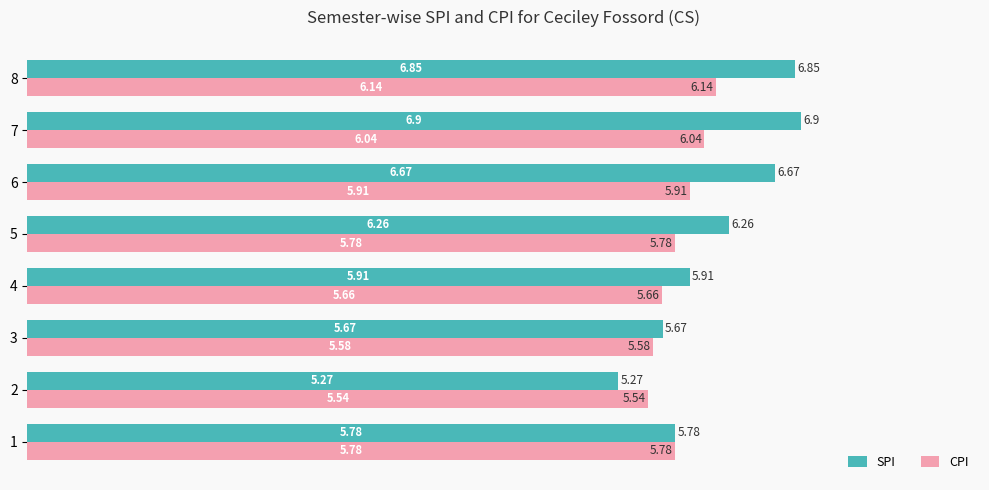

What are all the series names shown in the legend?

SPI, CPI